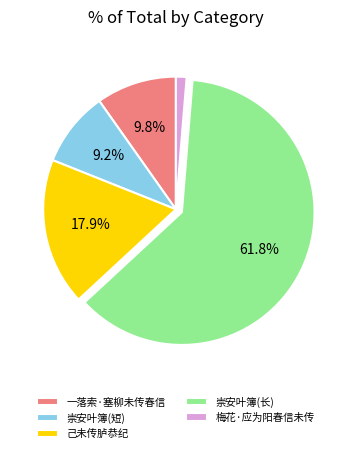

Count the number of slices in the pie.

5